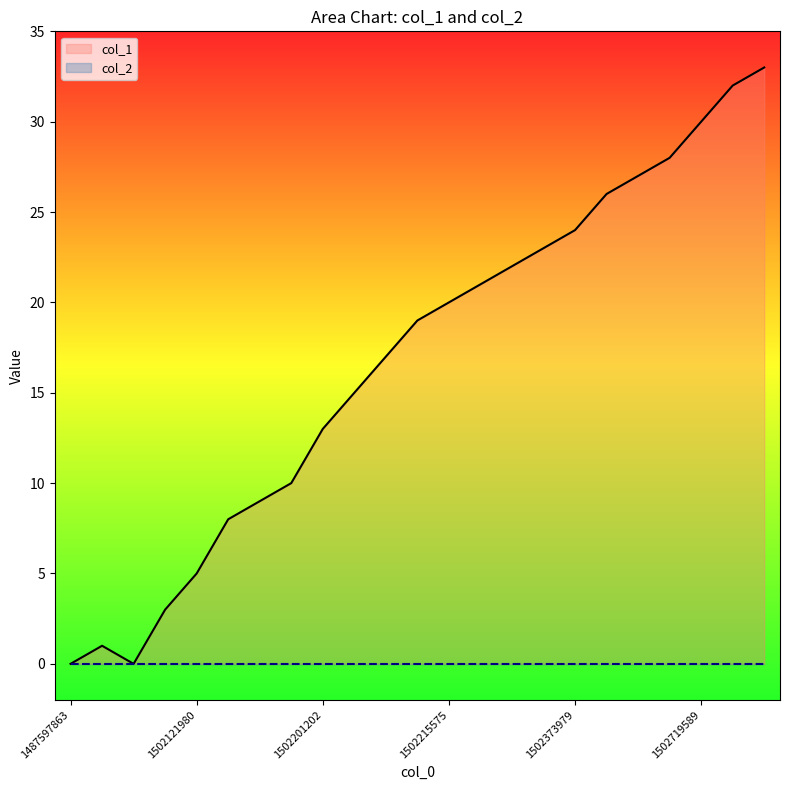

Reading right to left, what are all the values shown in this chart?

33	32	30	28	27	26	24	23	22	21	20	19	17	15	13	10	9	8	5	3	0	1	0